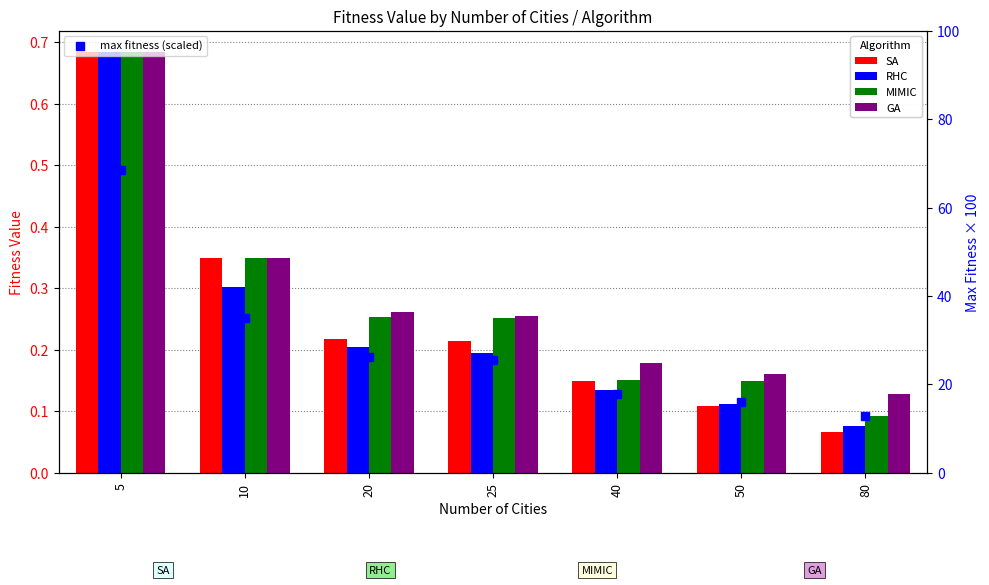

What is the sum of the RHC values at 50 and 80?

0.2